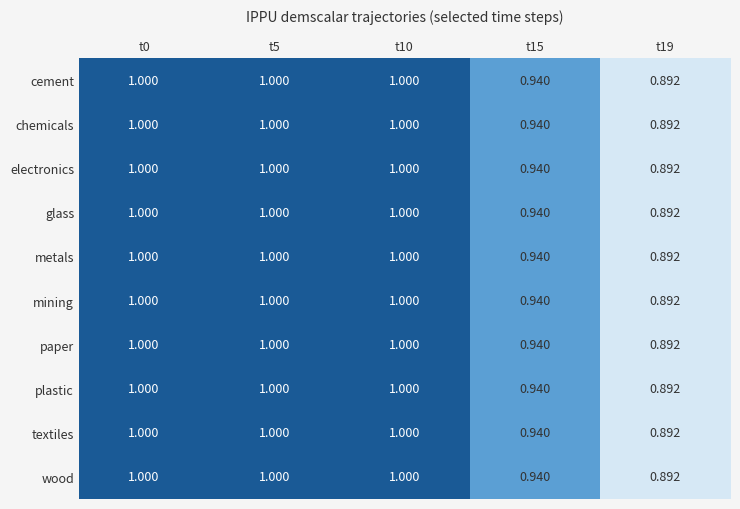

Reading right to left, list all the values displayed in this chart.

cement: t19=0.9	t15=0.9	t10=1.0	t5=1.0	t0=1.0
chemicals: t19=0.9	t15=0.9	t10=1.0	t5=1.0	t0=1.0
electronics: t19=0.9	t15=0.9	t10=1.0	t5=1.0	t0=1.0
glass: t19=0.9	t15=0.9	t10=1.0	t5=1.0	t0=1.0
metals: t19=0.9	t15=0.9	t10=1.0	t5=1.0	t0=1.0
mining: t19=0.9	t15=0.9	t10=1.0	t5=1.0	t0=1.0
paper: t19=0.9	t15=0.9	t10=1.0	t5=1.0	t0=1.0
plastic: t19=0.9	t15=0.9	t10=1.0	t5=1.0	t0=1.0
textiles: t19=0.9	t15=0.9	t10=1.0	t5=1.0	t0=1.0
wood: t19=0.9	t15=0.9	t10=1.0	t5=1.0	t0=1.0